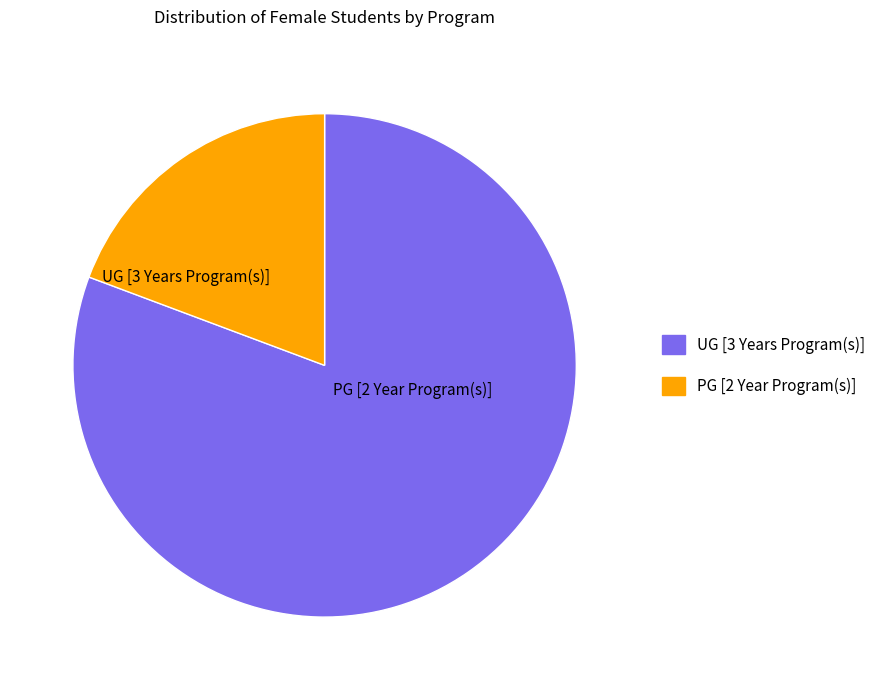

Which has a higher value, UG [3 Years Program(s)] or PG [2 Year Program(s)]?

UG [3 Years Program(s)]